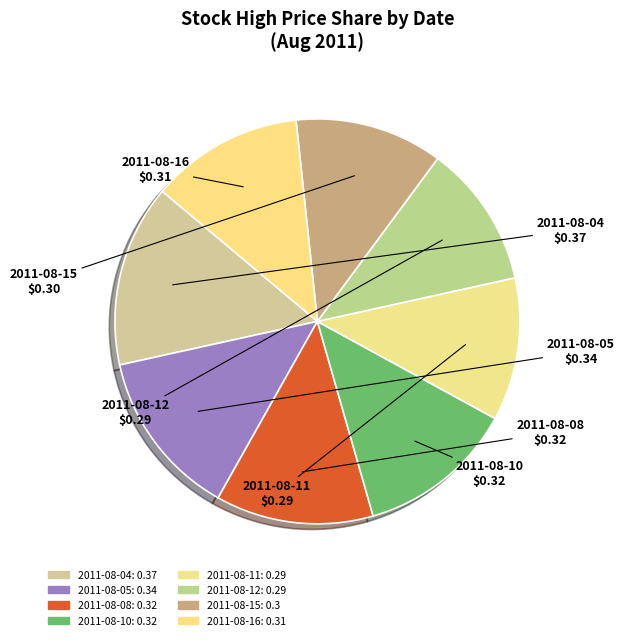

Combined, what portion of the pie is 2011-08-12 and 2011-08-15?

23.2%